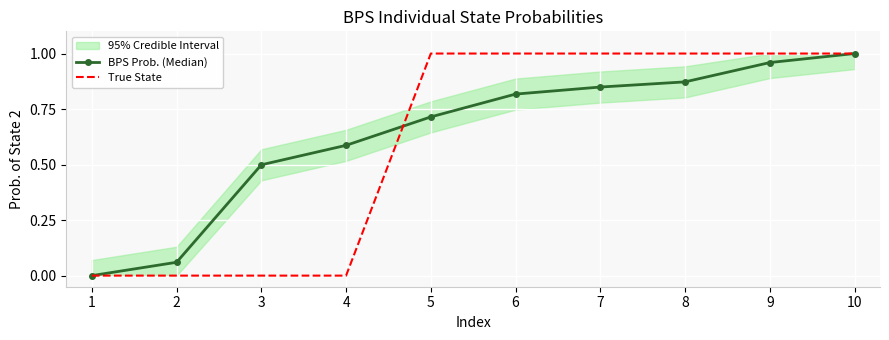

Rank the series at 4 from lowest to highest value.

True State, BPS Prob. (Median)